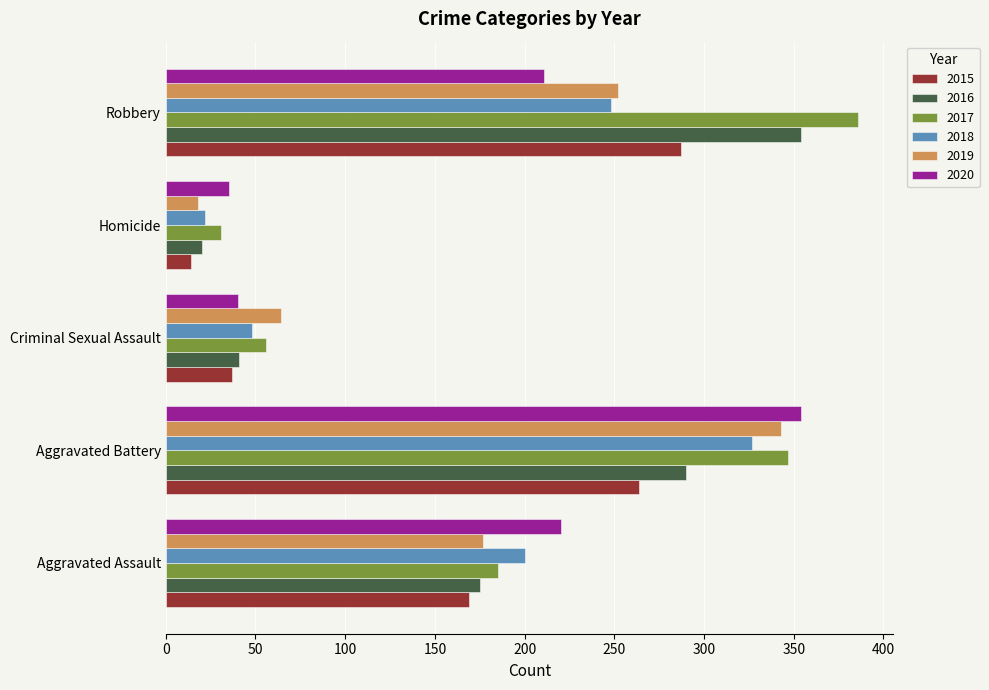

What is the total value across all series at Aggravated Battery?

1925